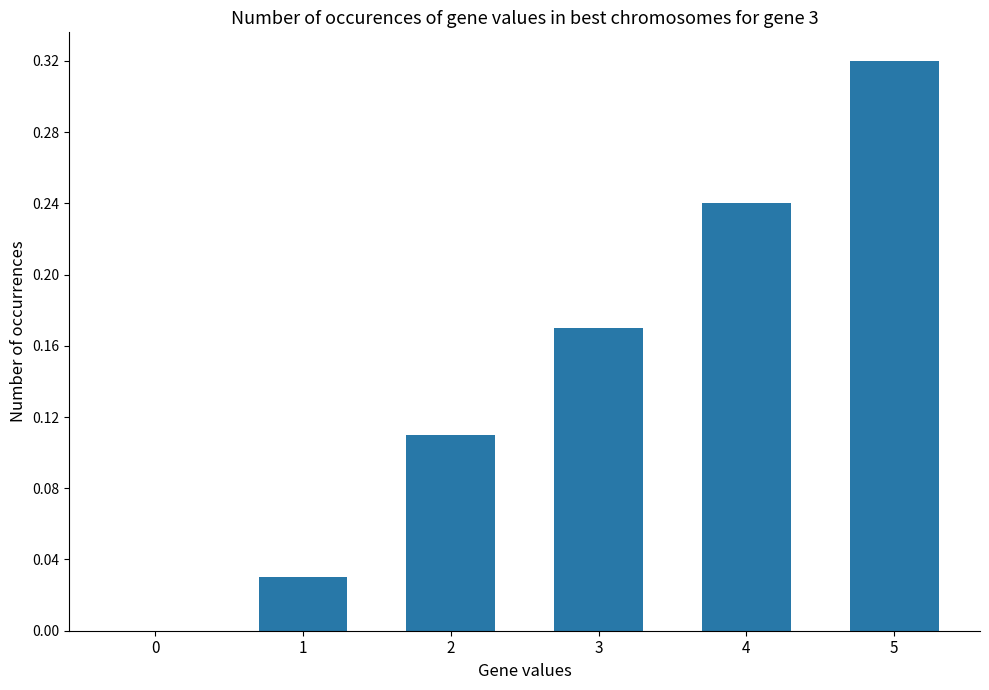

Are the bars horizontal?

No